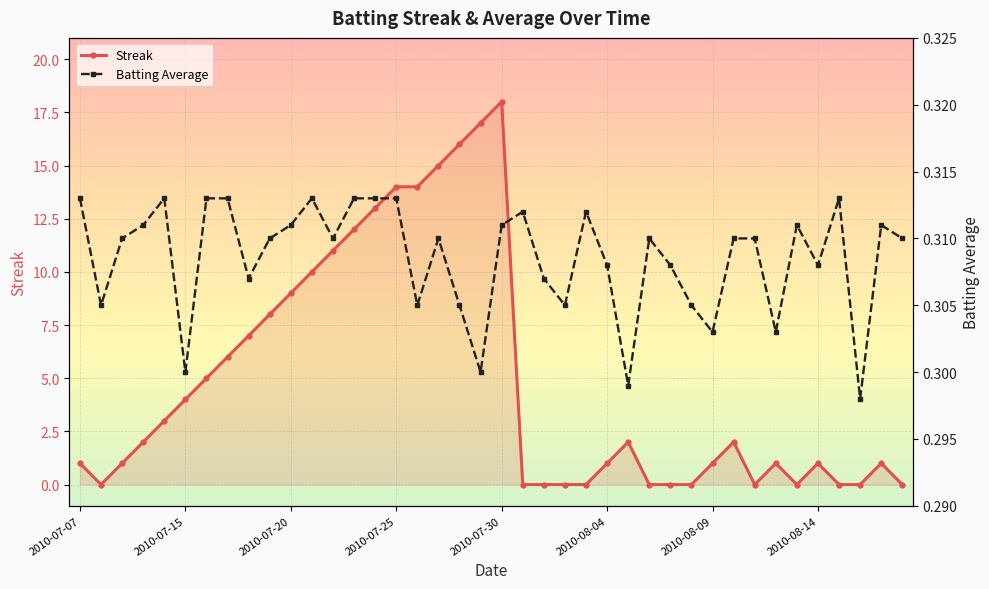

At which label does Streak reach its peak?

2010-07-30